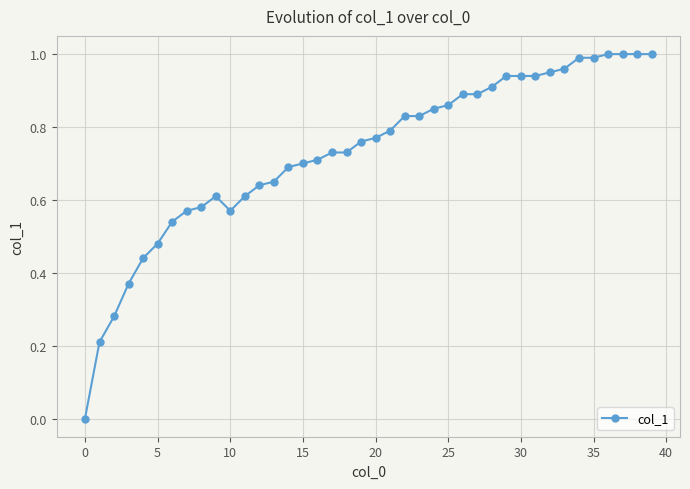

What is the sum of all values?

29.2